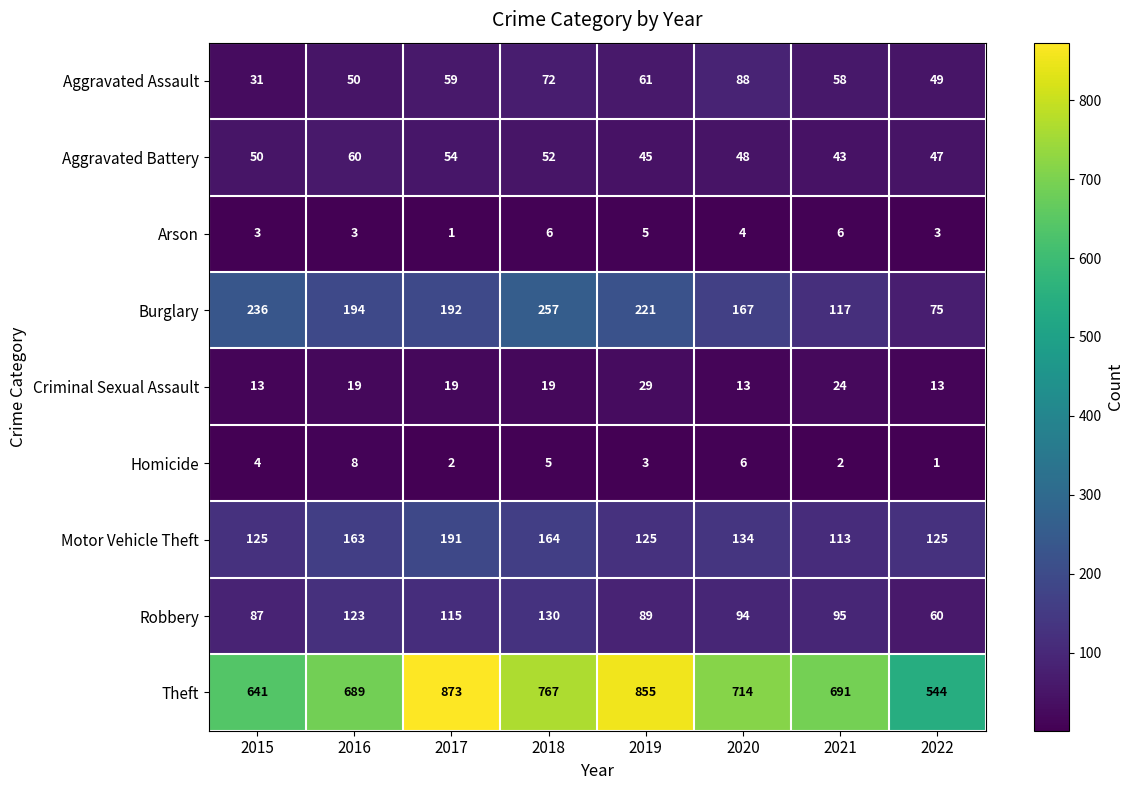

What is the difference between the maximum and minimum values in the Aggravated Assault series?

57